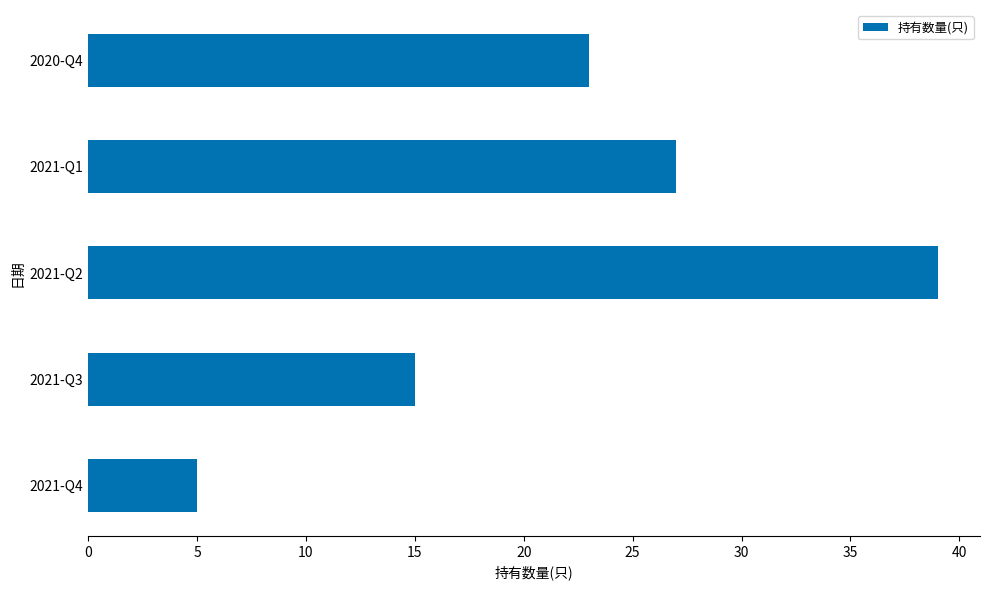

Rank the categories by value from lowest to highest.

2021-Q4, 2021-Q3, 2020-Q4, 2021-Q1, 2021-Q2